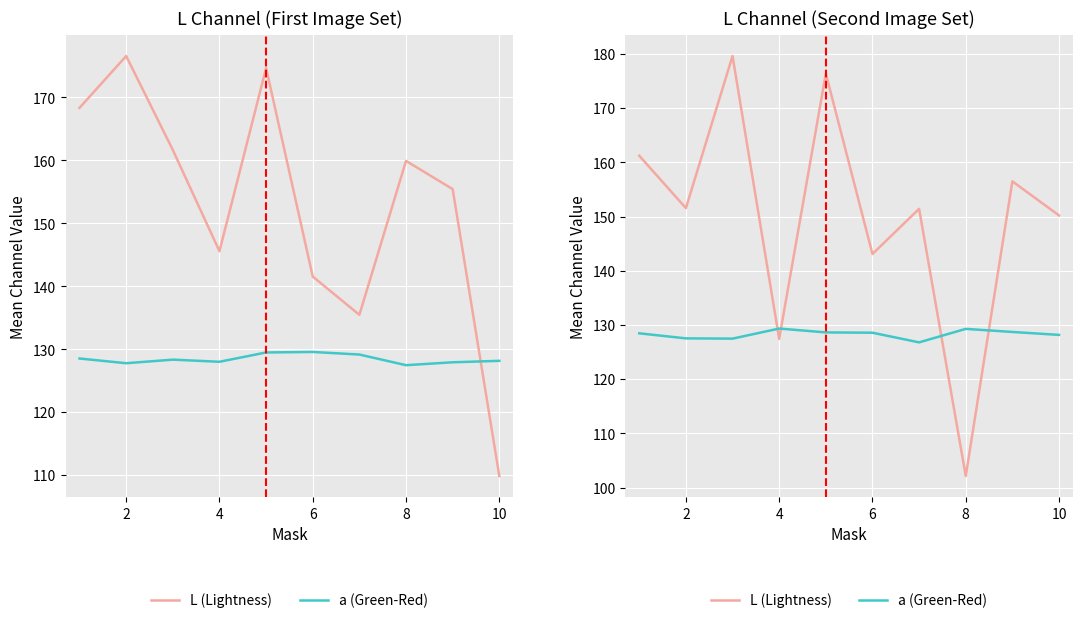

In L (Lightness), how many points are higher than both neighbors (excluding endpoints)?

4